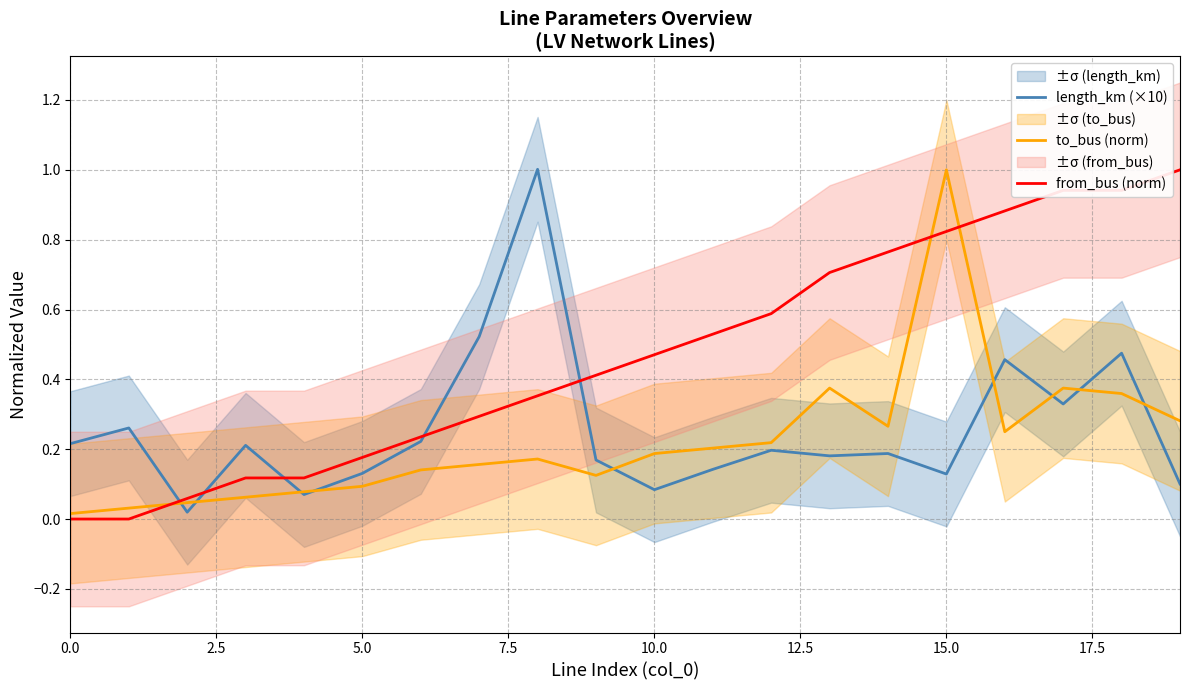

Is it true that to_bus (norm) equals 1.7 at 15.0?

False